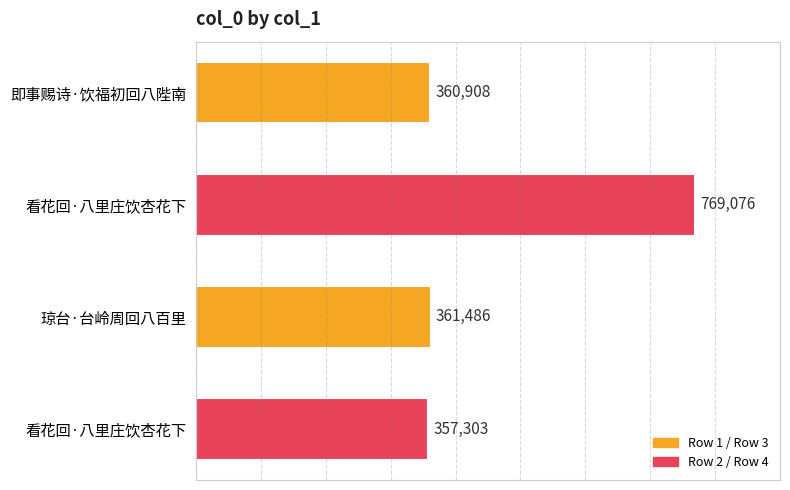

Rank the categories by value from highest to lowest.

看花回·八里庄饮杏花下, 琼台·台岭周回八百里, 即事赐诗·饮福初回八陛南, 看花回·八里庄饮杏花下